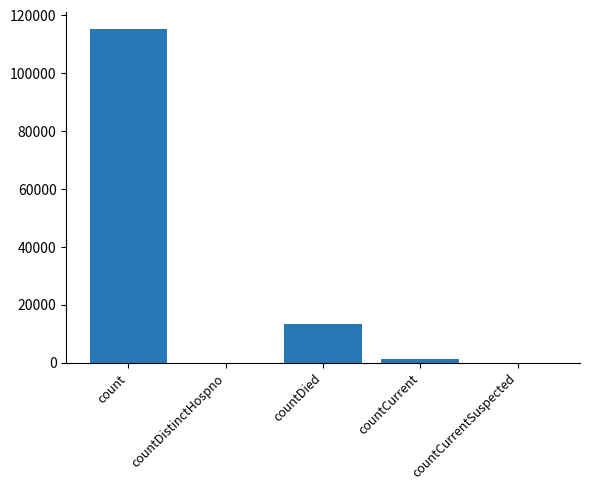

At which label does the data first exceed 1383?

count